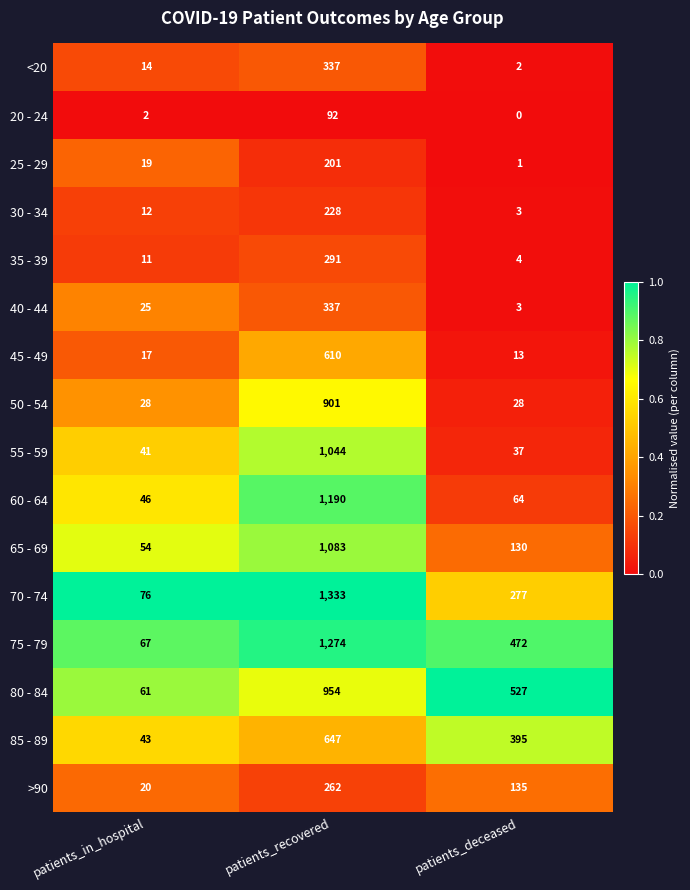

At how many categories does at least one series exceed 0?

3